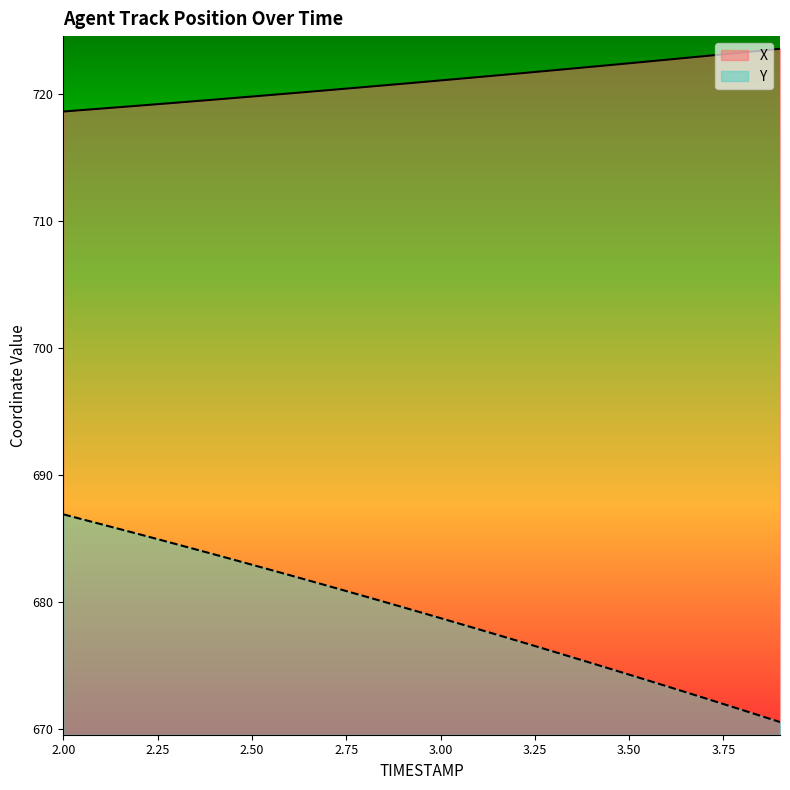

True or false: Y and X intersect in this chart.

False